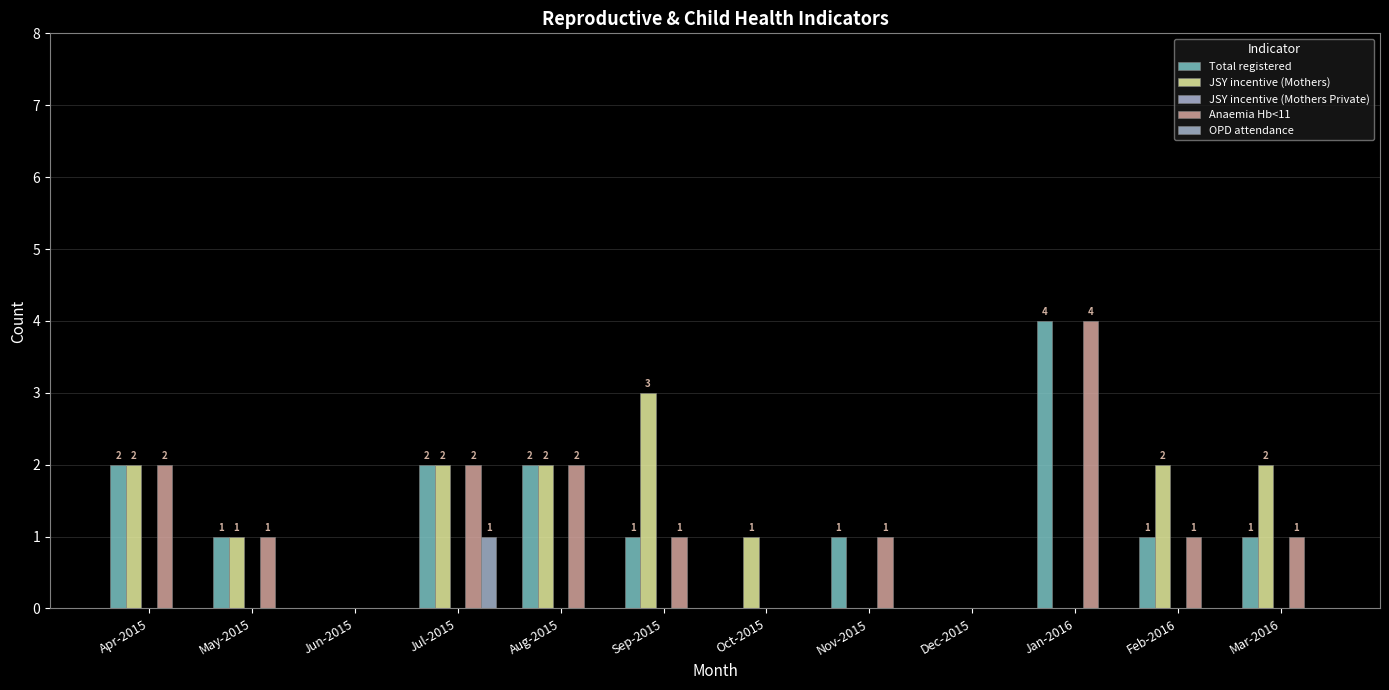

Reading right to left, what are all the values shown in this chart?

Total registered: Mar-2016=1	Feb-2016=1	Jan-2016=4	Dec-2015=0	Nov-2015=1	Oct-2015=0	Sep-2015=1	Aug-2015=2	Jul-2015=2	Jun-2015=0	May-2015=1	Apr-2015=2
JSY incentive (Mothers): Mar-2016=2	Feb-2016=2	Jan-2016=0	Dec-2015=0	Nov-2015=0	Oct-2015=1	Sep-2015=3	Aug-2015=2	Jul-2015=2	Jun-2015=0	May-2015=1	Apr-2015=2
JSY incentive (Mothers Private): Mar-2016=0	Feb-2016=0	Jan-2016=0	Dec-2015=0	Nov-2015=0	Oct-2015=0	Sep-2015=0	Aug-2015=0	Jul-2015=0	Jun-2015=0	May-2015=0	Apr-2015=0
Anaemia Hb<11: Mar-2016=1	Feb-2016=1	Jan-2016=4	Dec-2015=0	Nov-2015=1	Oct-2015=0	Sep-2015=1	Aug-2015=2	Jul-2015=2	Jun-2015=0	May-2015=1	Apr-2015=2
OPD attendance: Mar-2016=0	Feb-2016=0	Jan-2016=0	Dec-2015=0	Nov-2015=0	Oct-2015=0	Sep-2015=0	Aug-2015=0	Jul-2015=1	Jun-2015=0	May-2015=0	Apr-2015=0